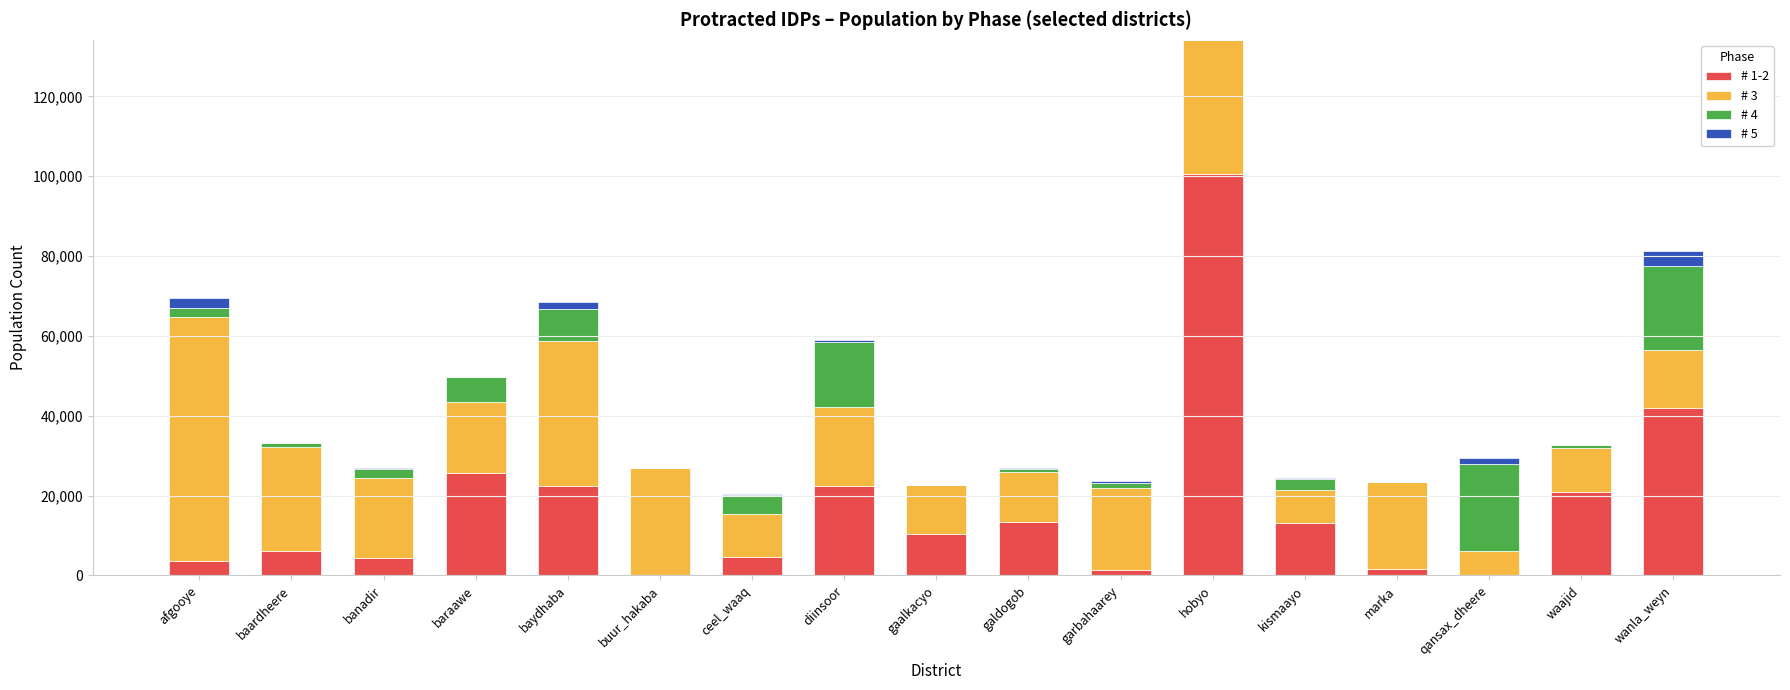

The value of # 1-2 at hobyo is 100573. True or false?

True